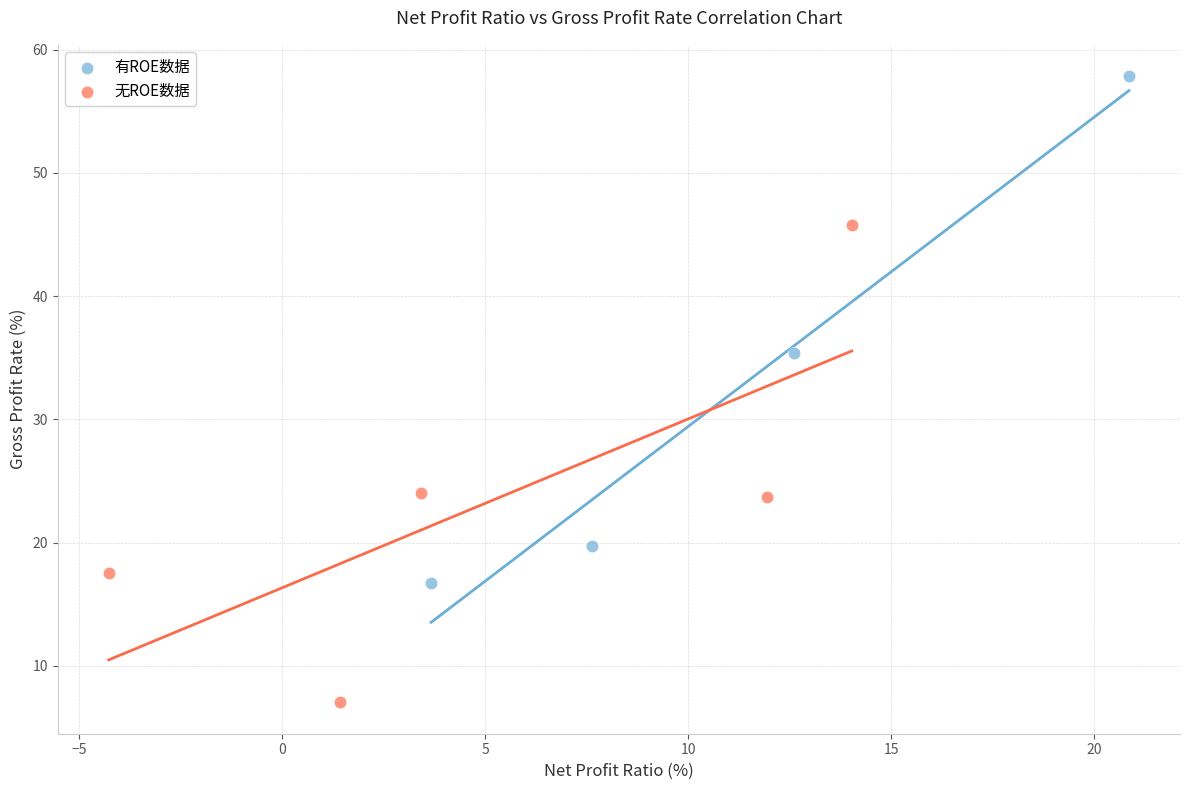

Which series has the widest spread of Y values?

有ROE数据